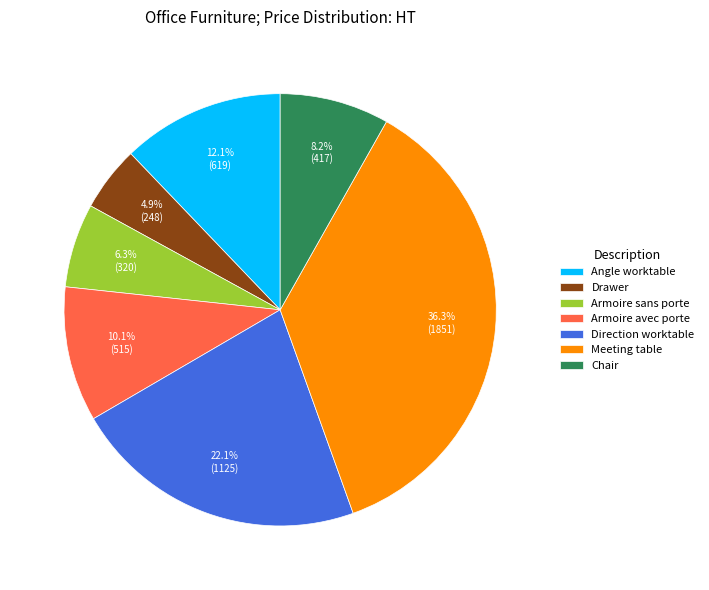

What is the ratio of the value at Angle worktable to the value at Armoire avec porte?

1.2